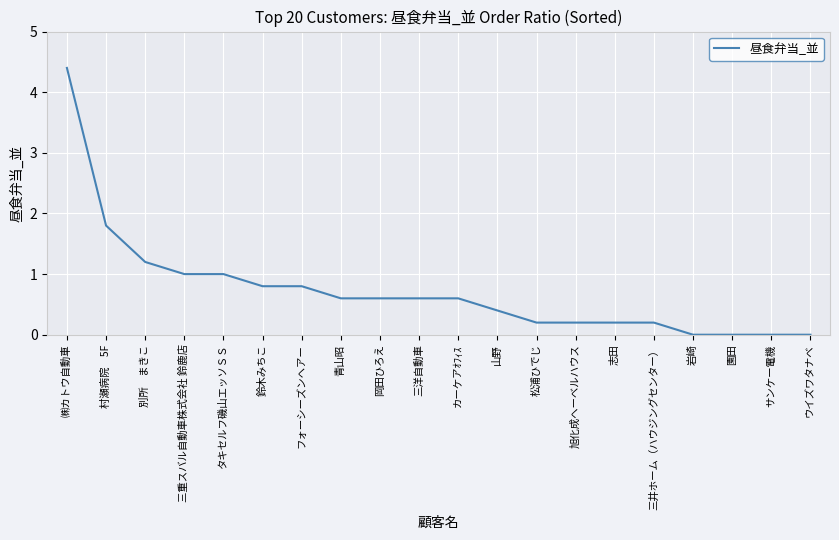

How many lines are shown in the chart?

1